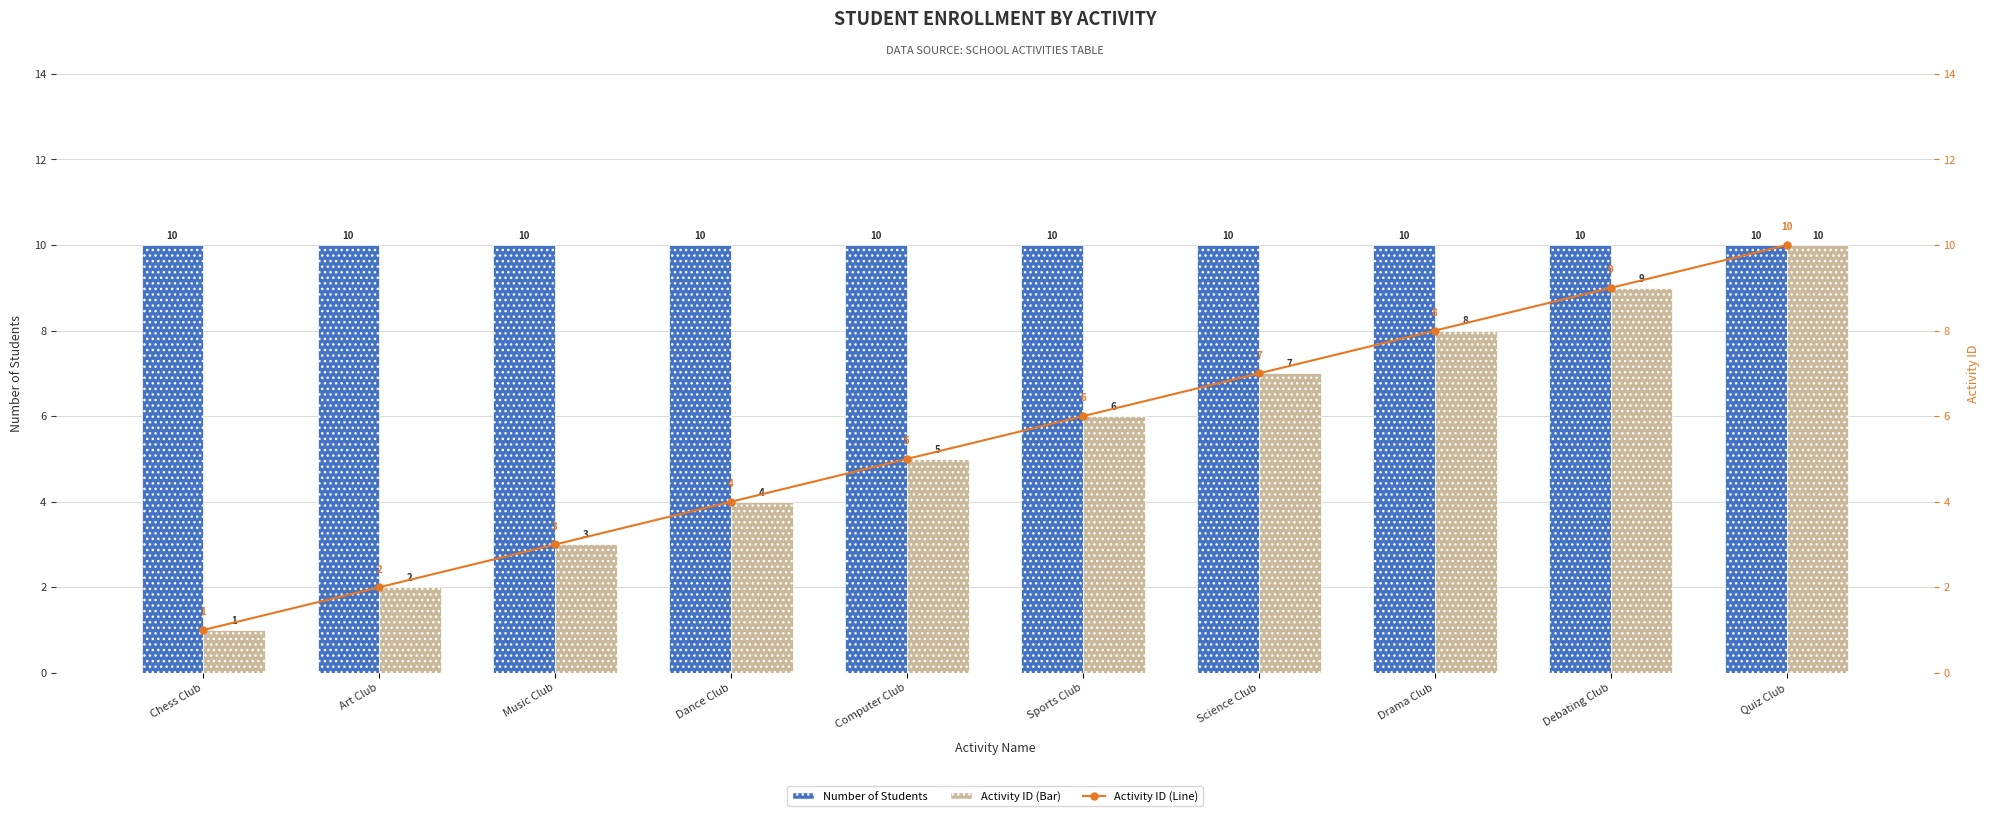

At which category is the sum across all series the highest?

Quiz Club